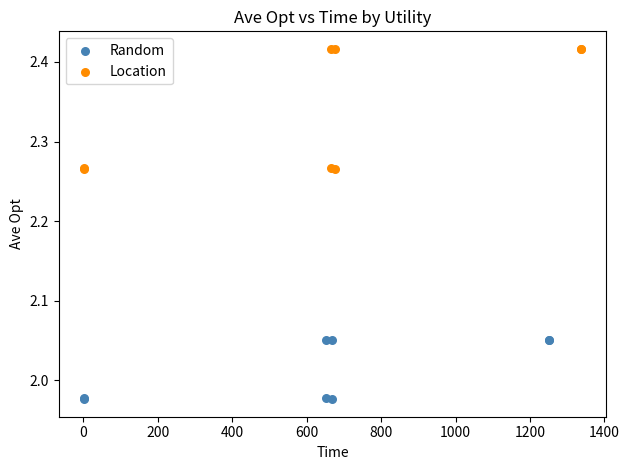

What are all the series names shown in the legend?

Random, Location